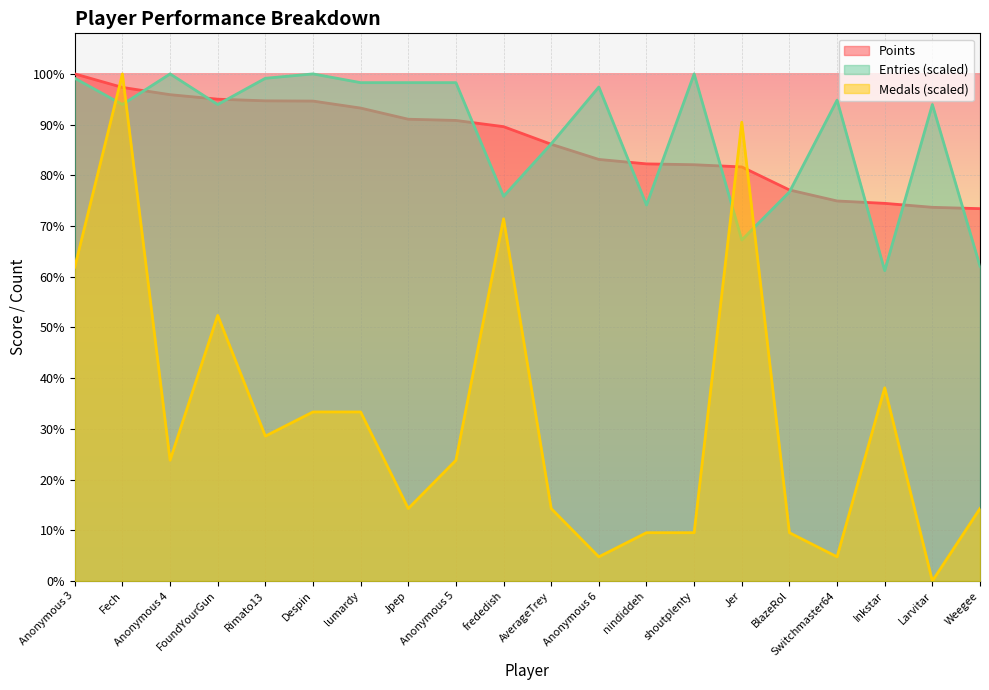

The value of Medals at Anonymous 4 is 1981.9. True or false?

True